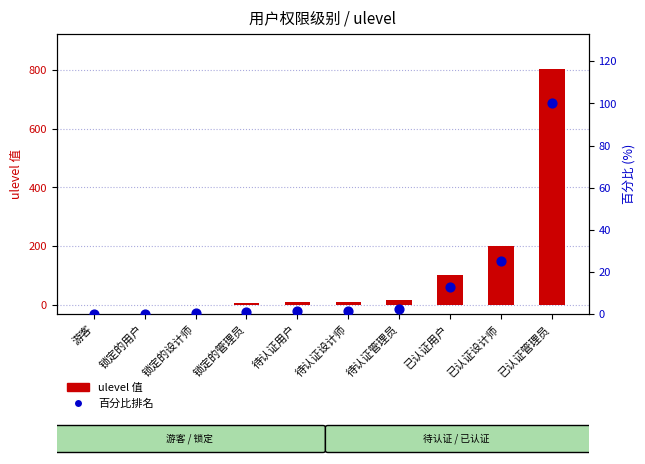

What is the total value across all series at 待认证管理员?

20.2